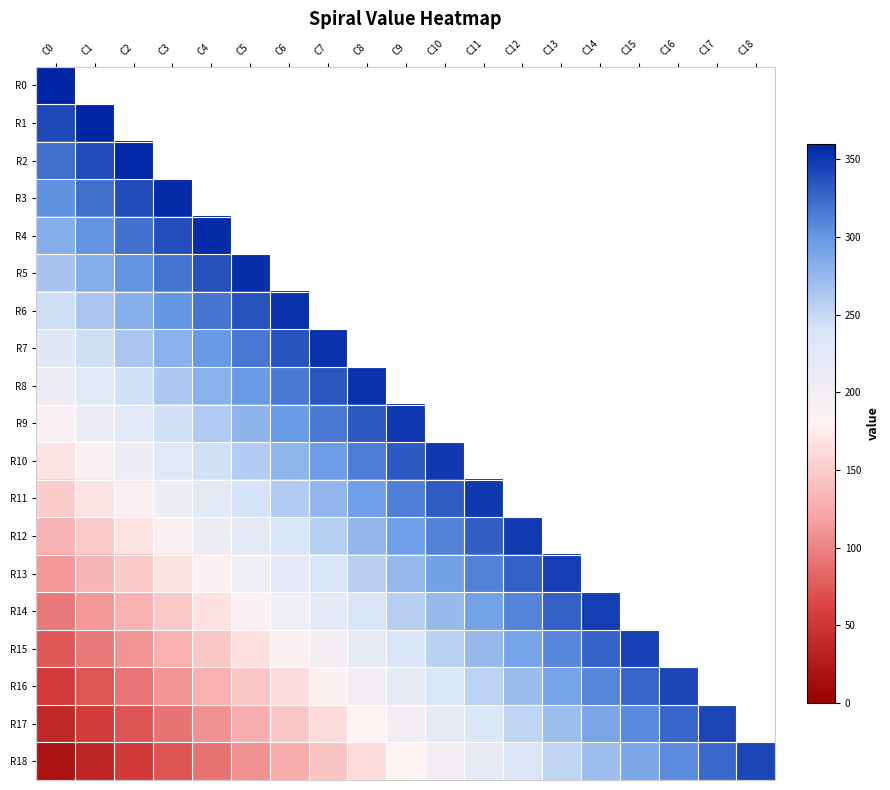

Between C17 and C11, which is larger?

C11